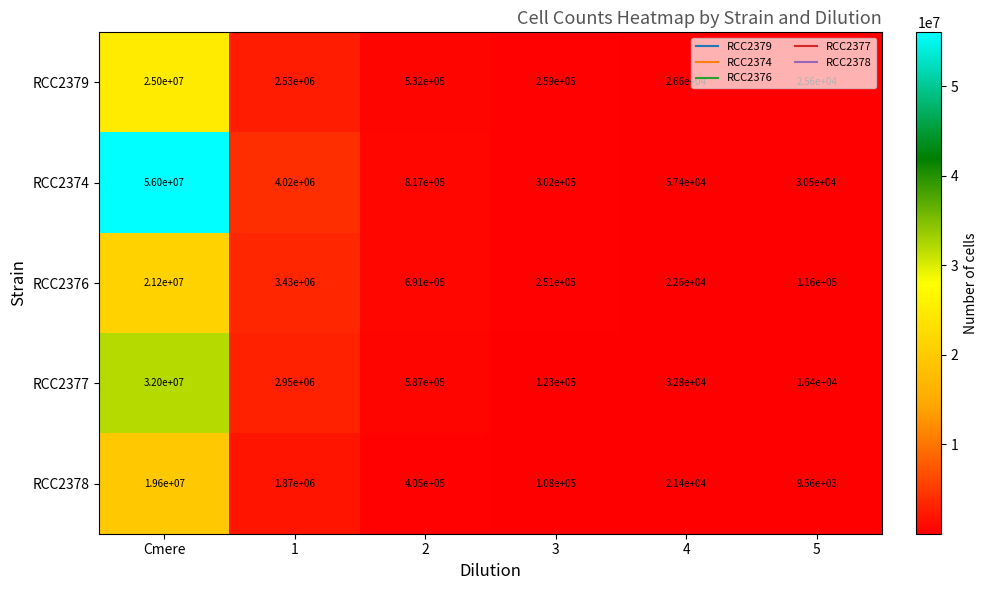

The value of RCC2379 at 2 is 927836. True or false?

False